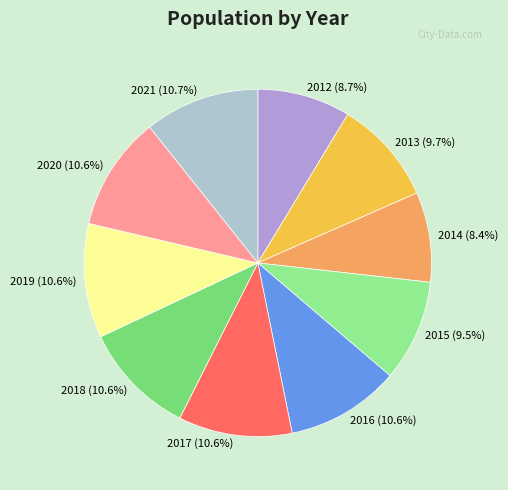

Does 2013 represent more than half of the total?

No